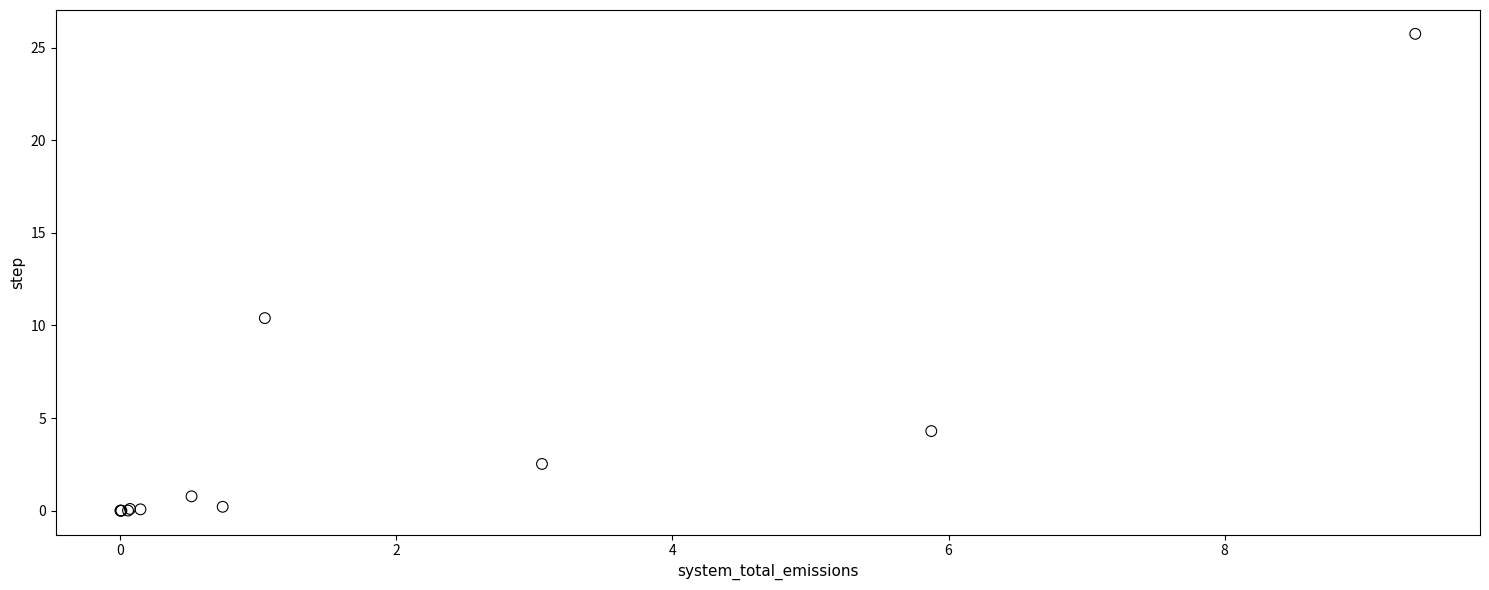

What Y value in the scatter plot is closest to 12?

10.4